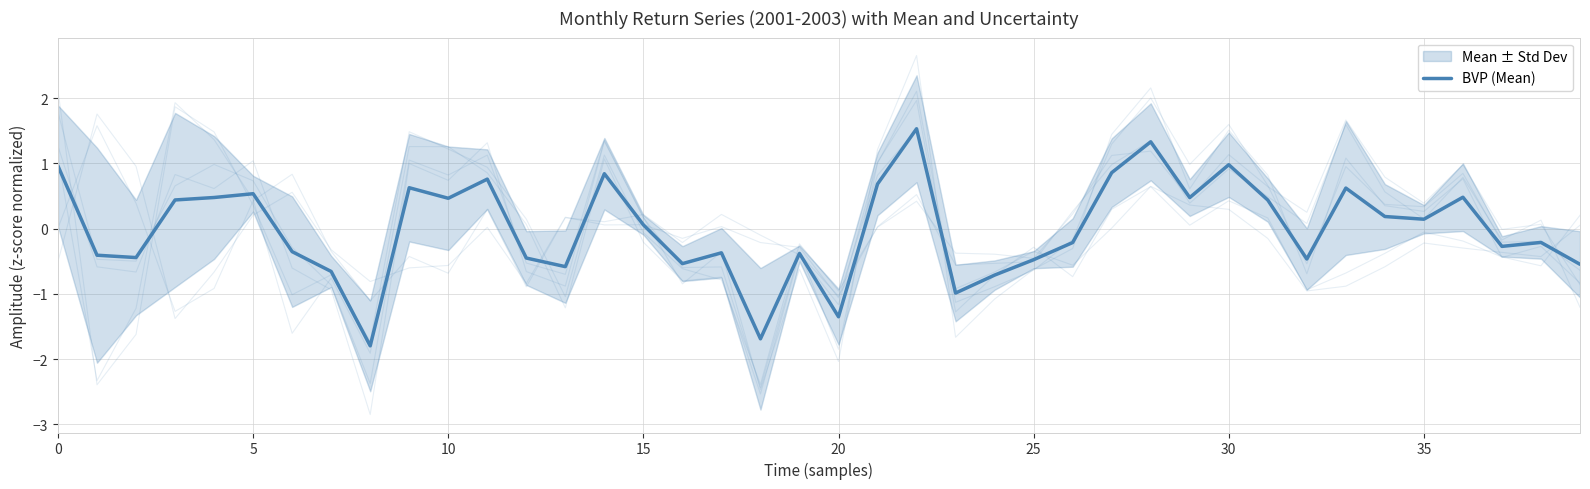

Does the chart display data point markers on the line(s)?

No